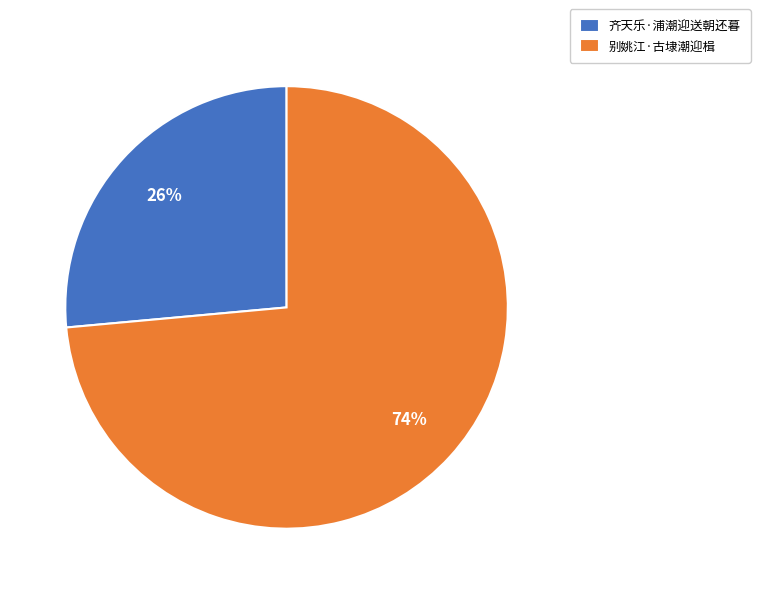

To the nearest percent, what is the average slice percentage?

50%